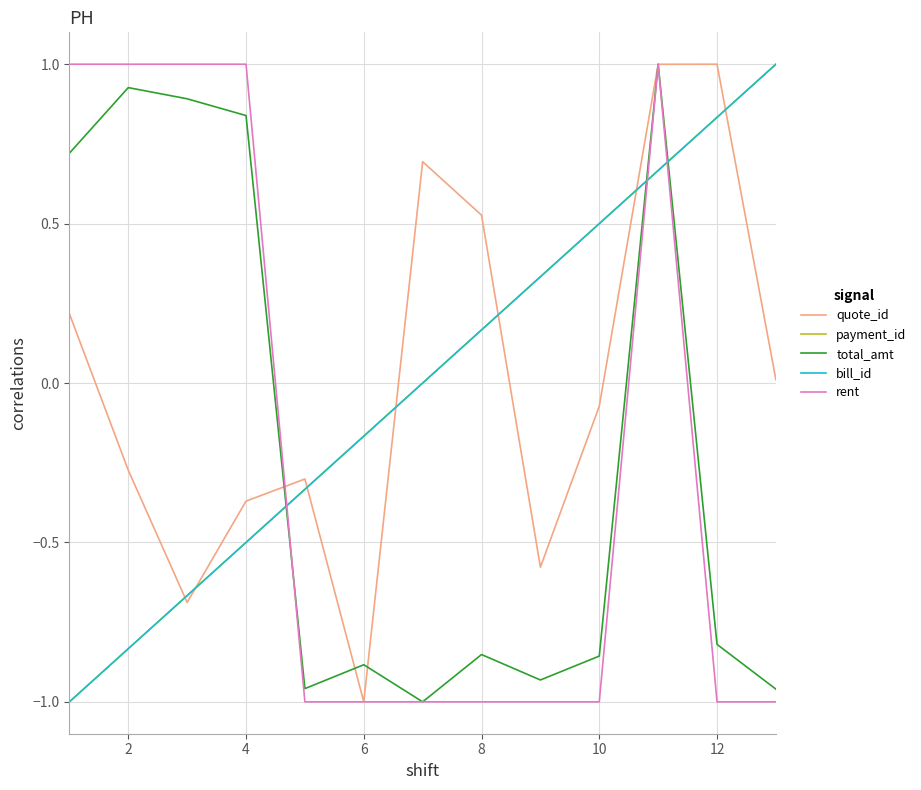

Is this an area chart (filled region under the line)?

No